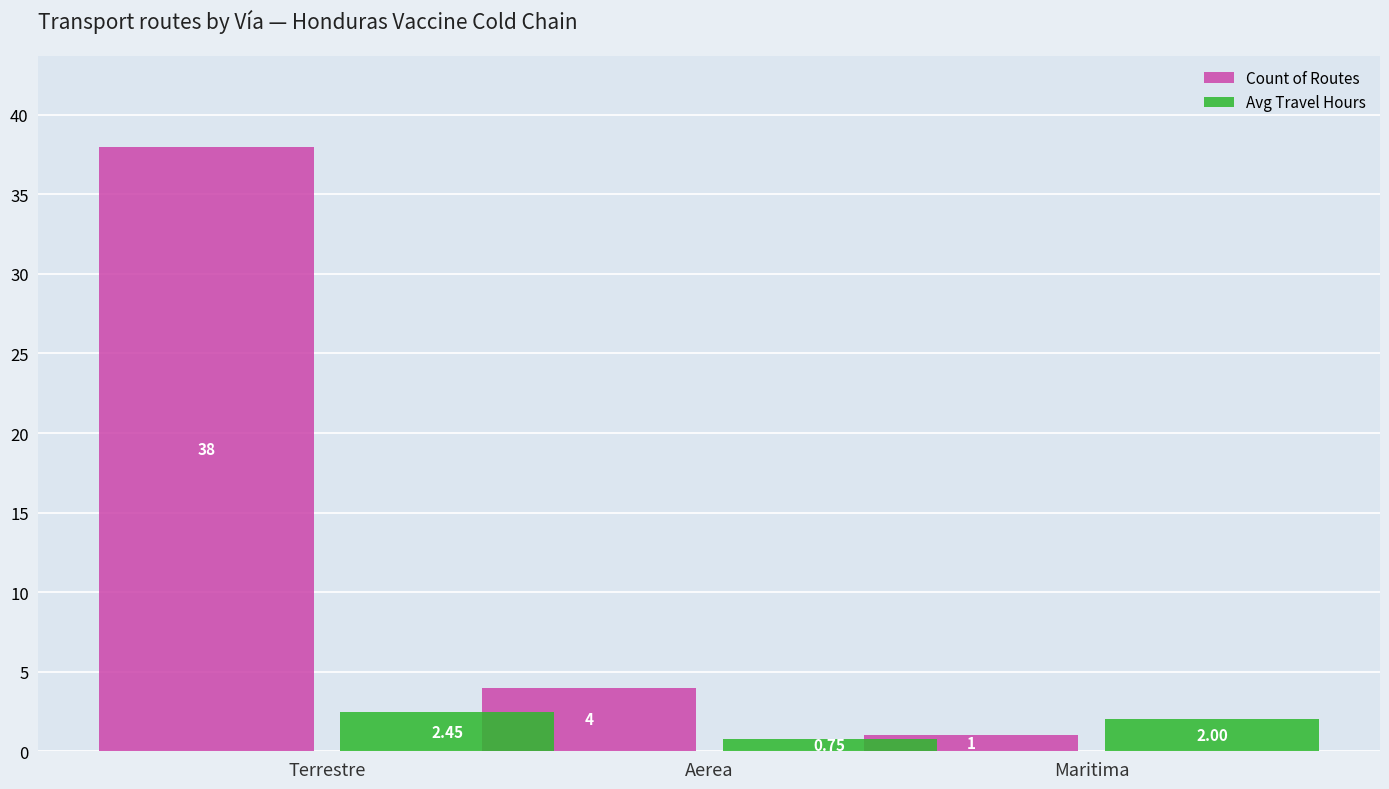

How many distinct data groups are displayed?

2